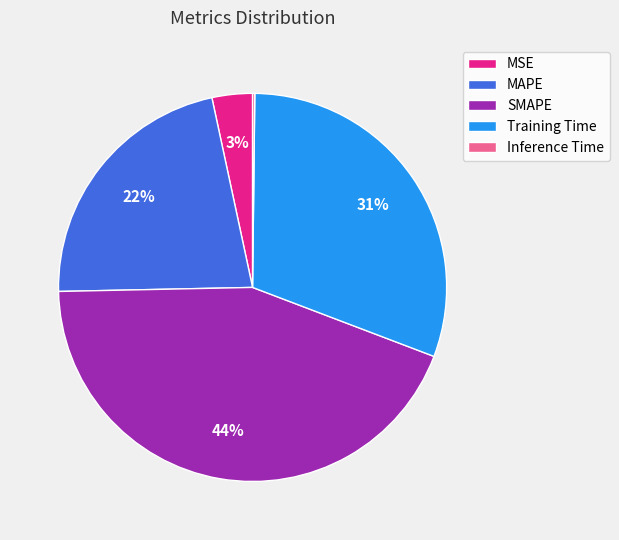

Is SMAPE the majority of the pie?

No